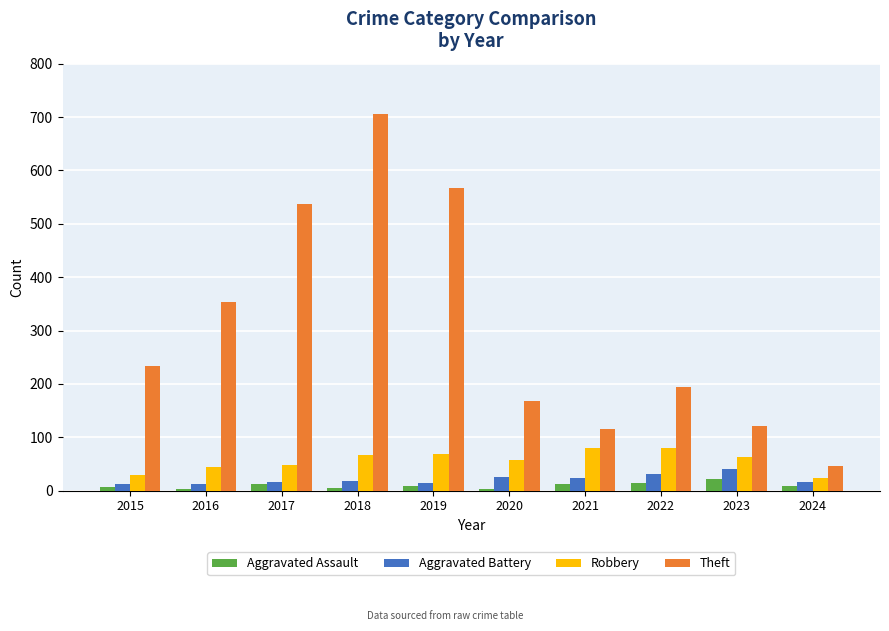

Is the value of Robbery at 2022 greater than the value of Theft at 2016?

No